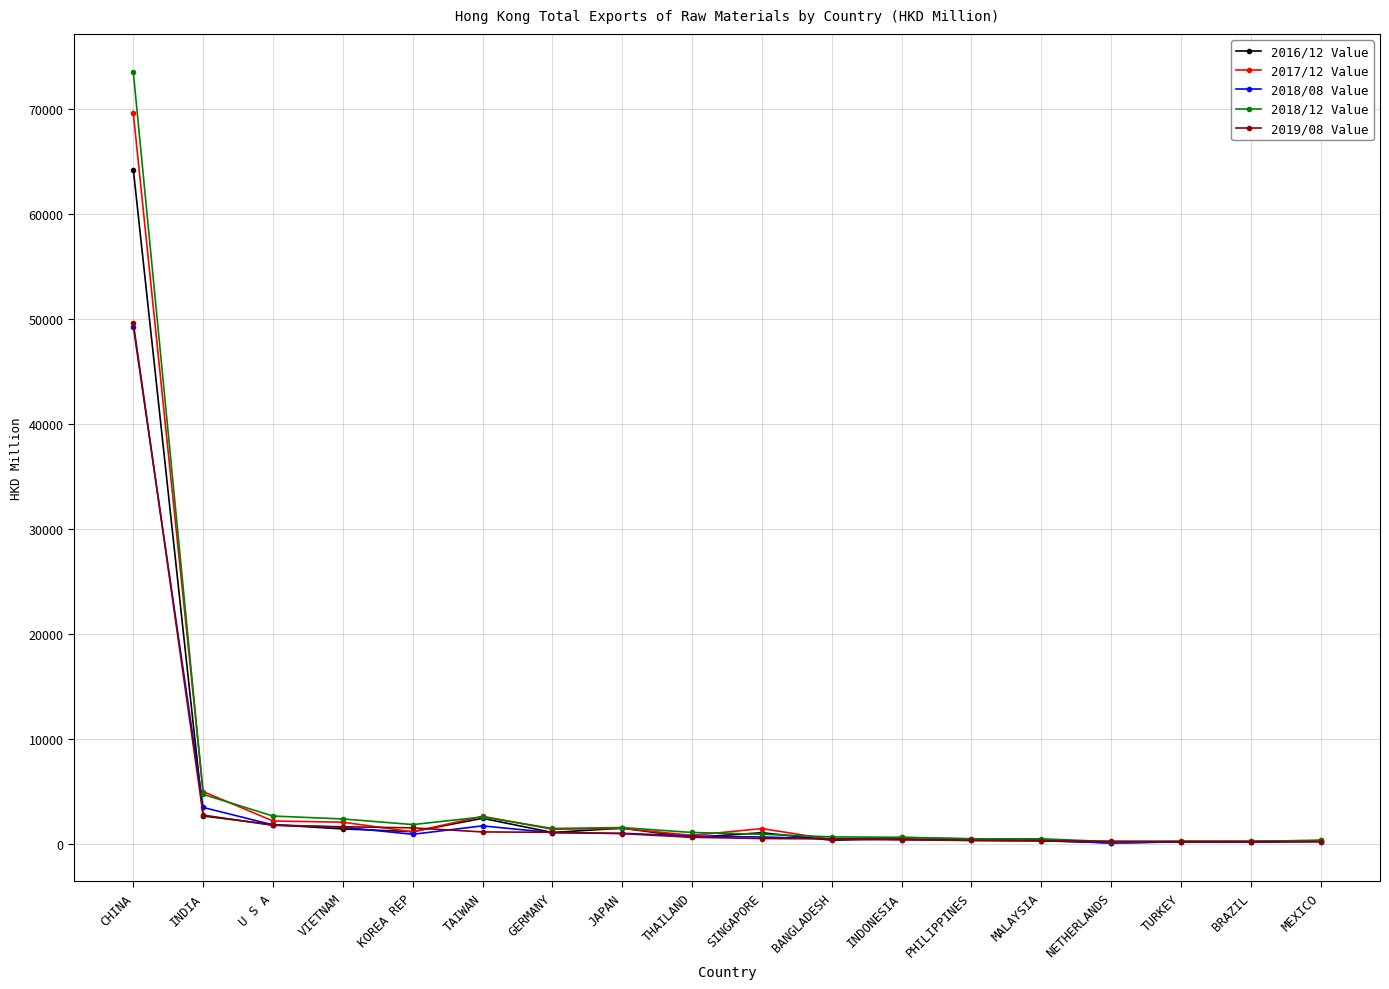

What is the difference between the highest and lowest values at BANGLADESH?

314.2